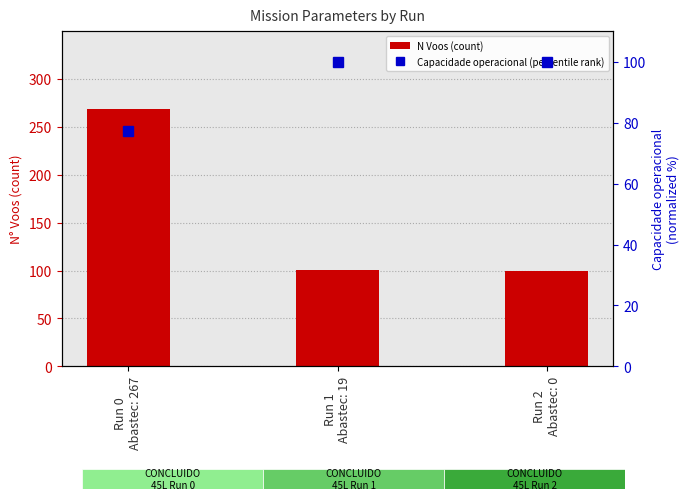

What is the label of the 2nd bar from the right?

Run 1
Abastec: 19